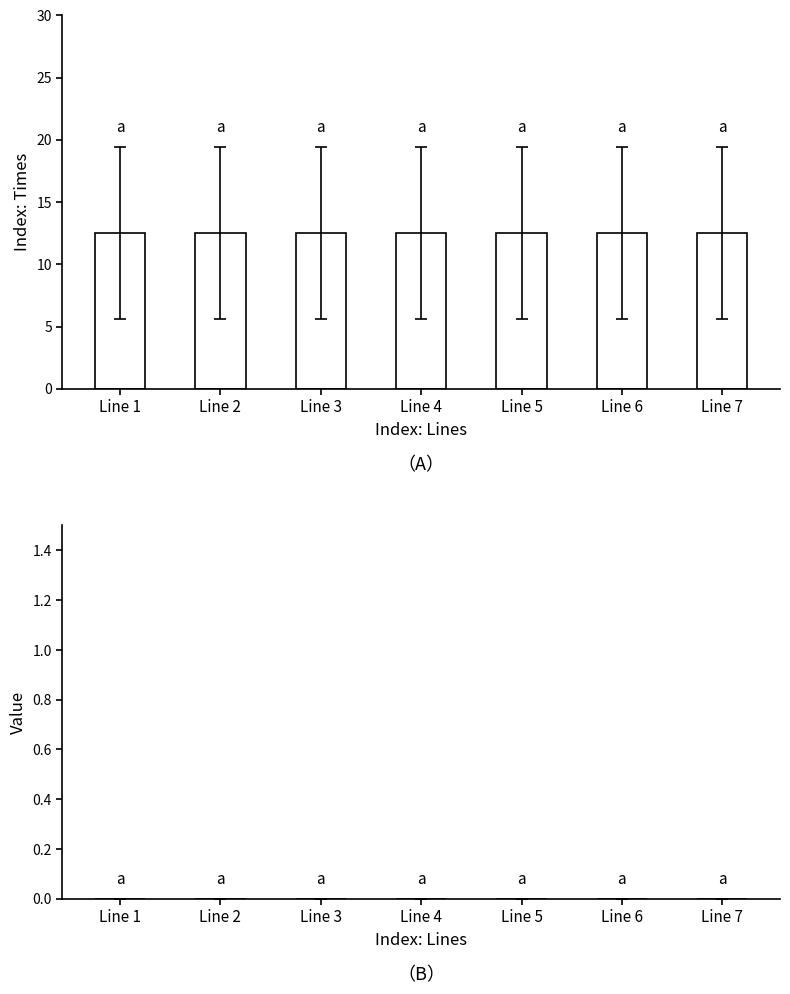

The value of Index: Times at Line 3 is 12.5. True or false?

True